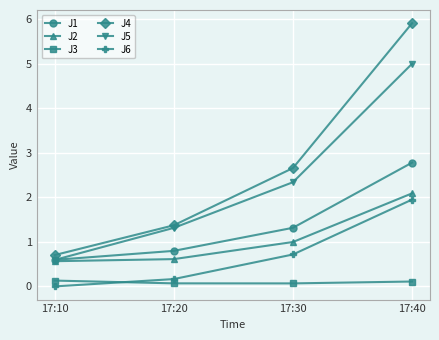

True or false: J6 and J3 intersect in this chart.

True